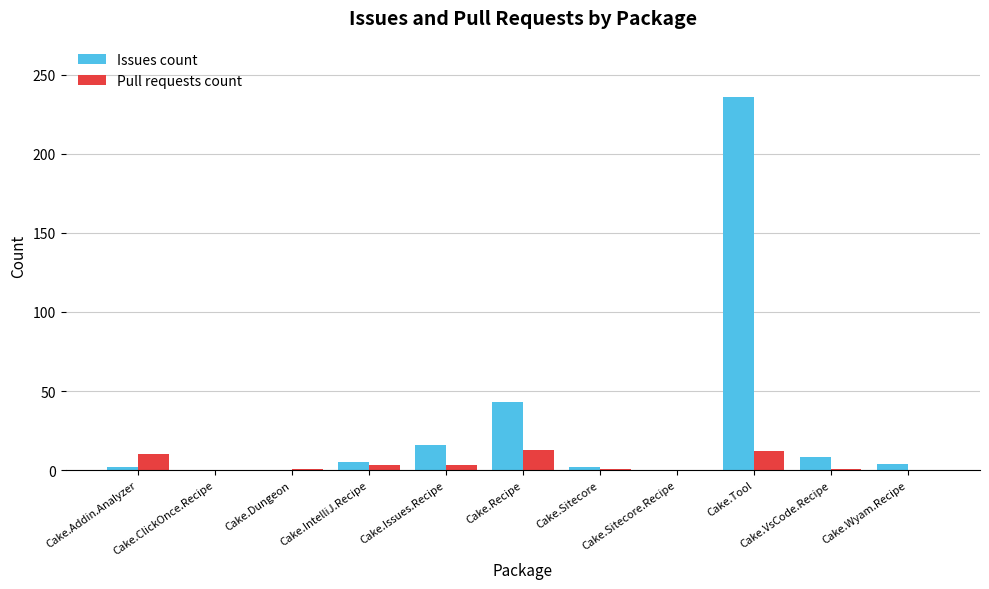

What is the spread (max minus min) of values at Cake.Sitecore?

1